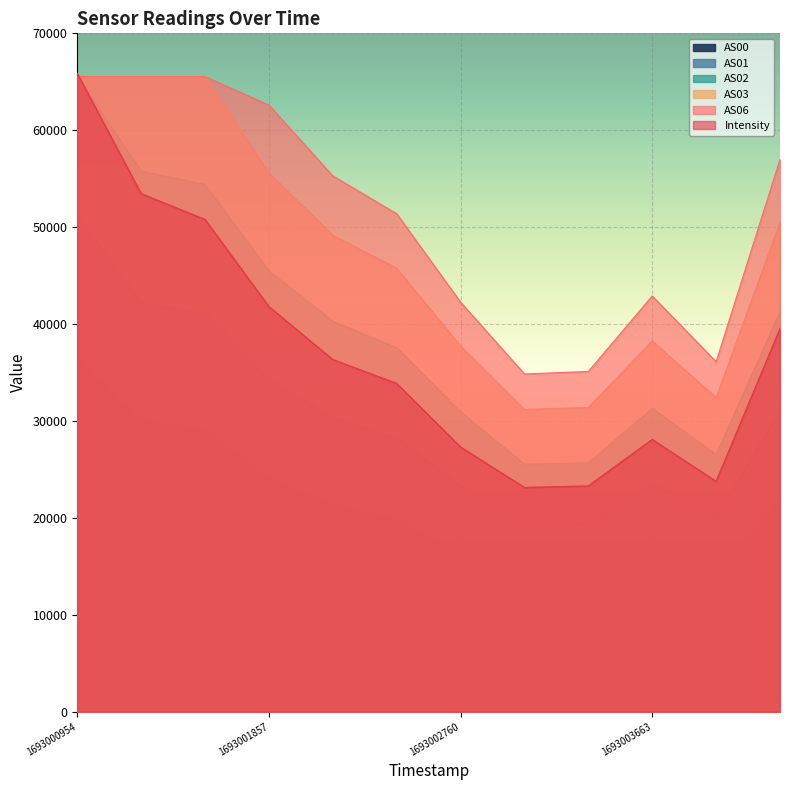

How many lines are shown in the chart?

6